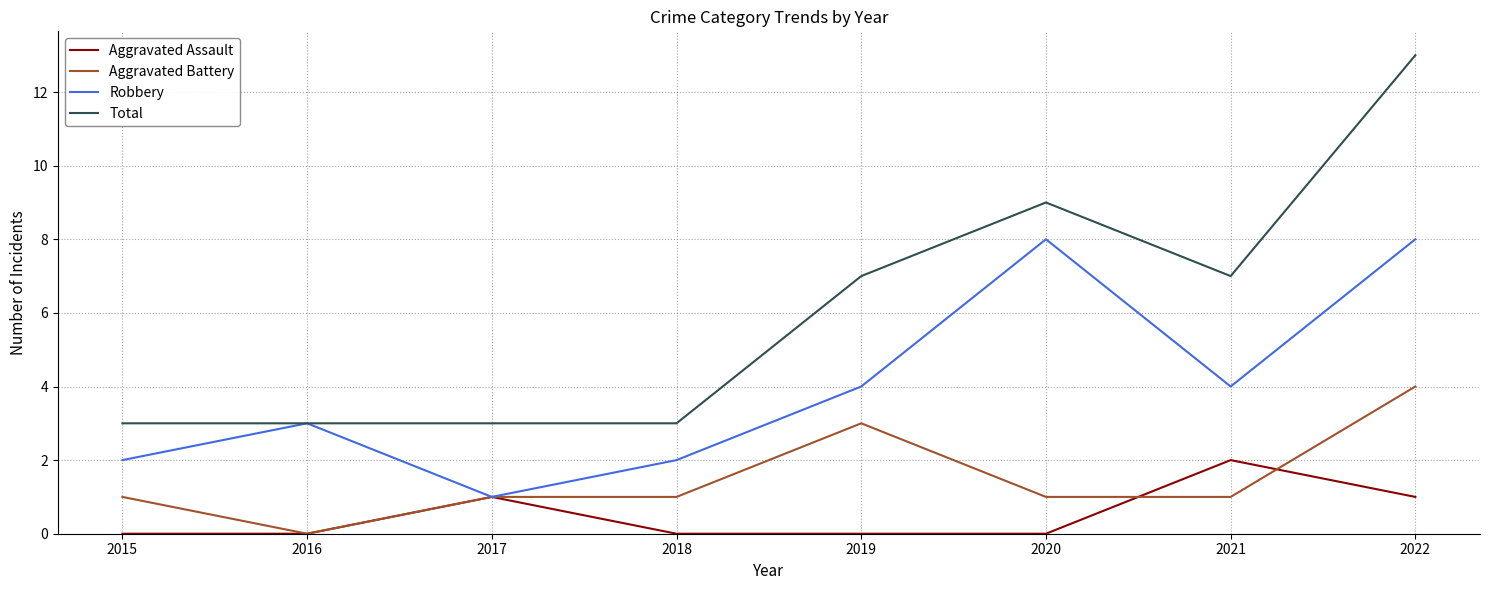

The value of Aggravated Battery at 2018 is 1. True or false?

True